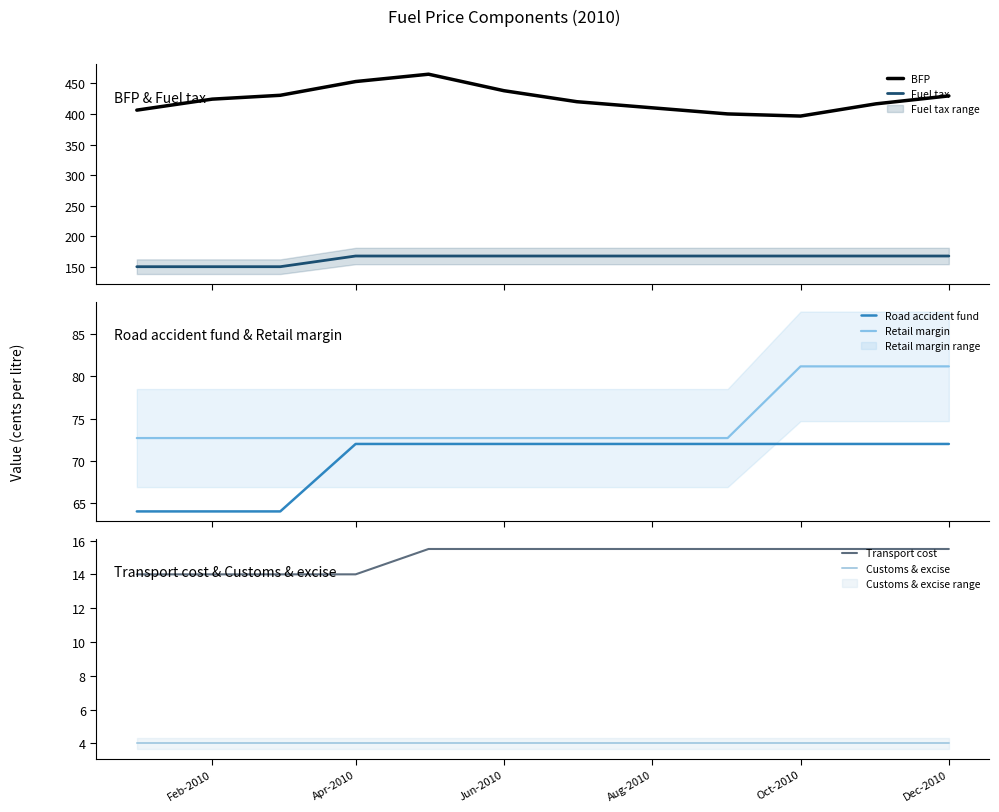

The Transport cost series shows 9.4 at Oct-2010. True or false?

False